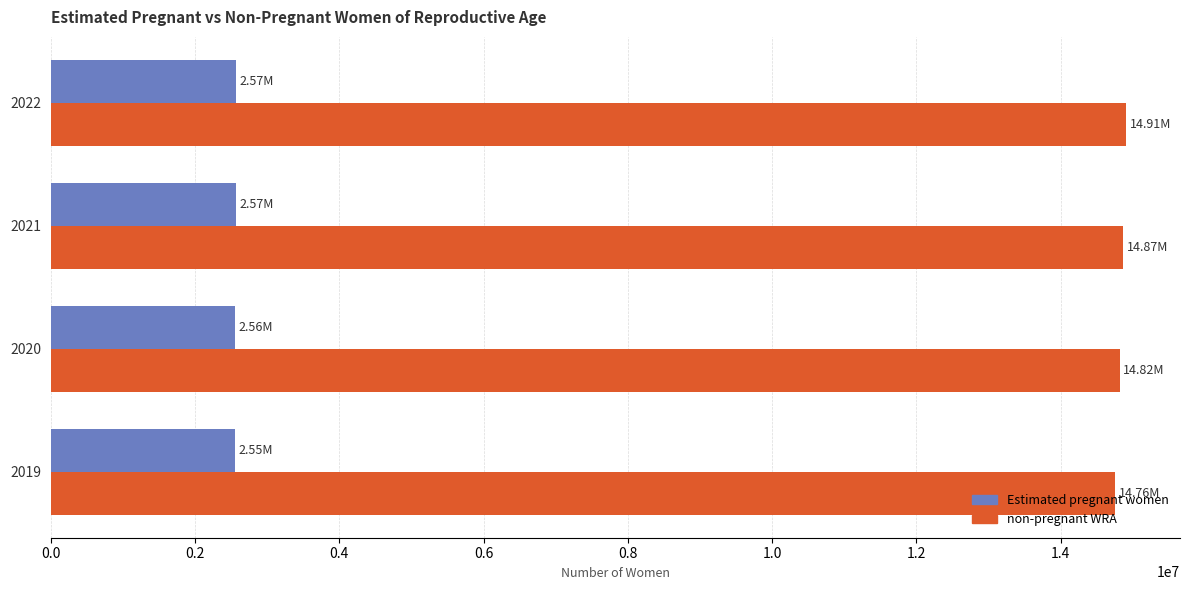

What is the spread (max minus min) of values at 2022?

12338962.1